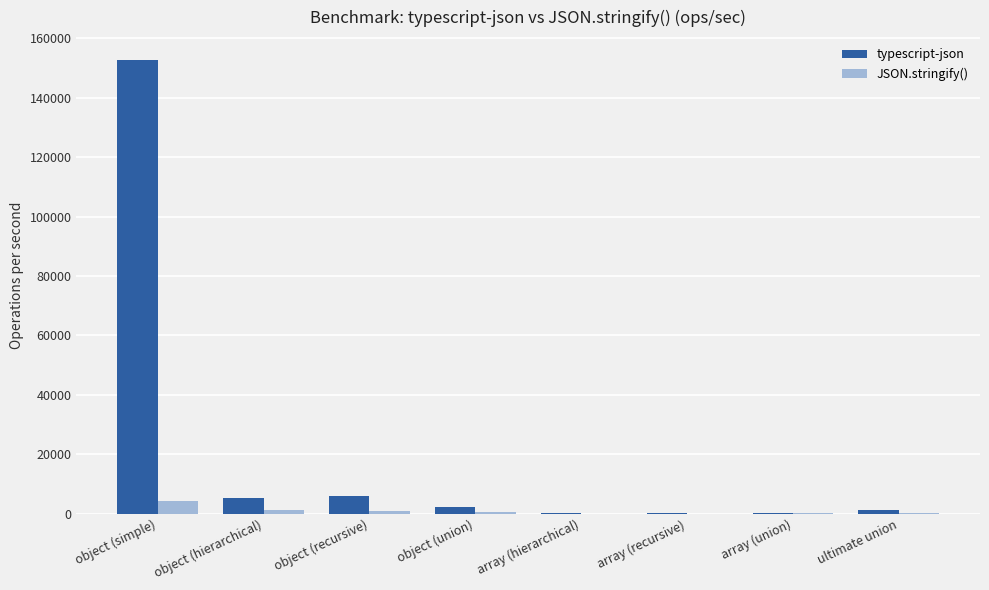

Is it true that typescript-json equals 5997.6 at object (recursive)?

True